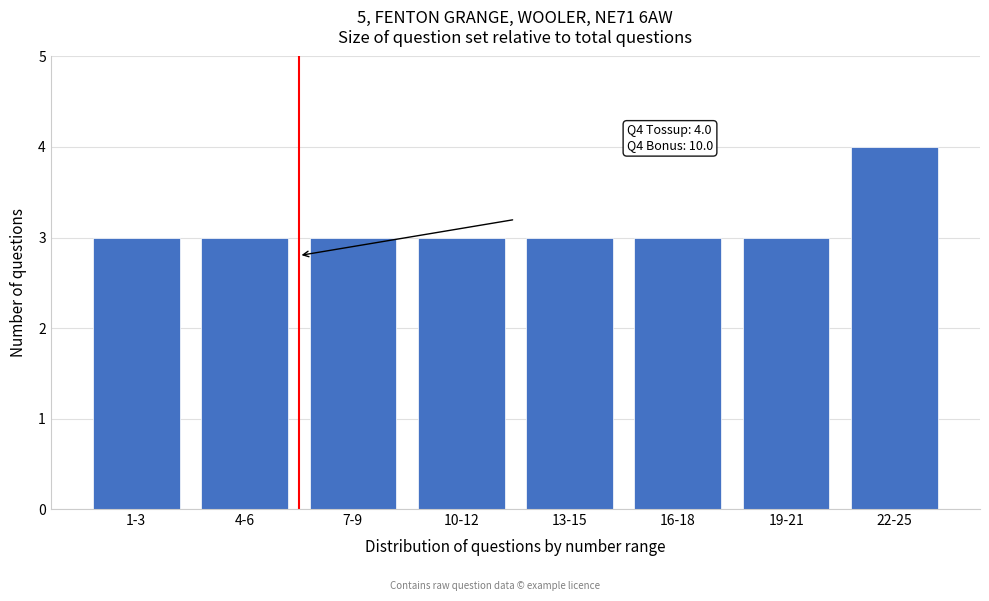

Reading right to left, transcribe all the data shown in this chart.

22-25=4	19-21=3	16-18=3	13-15=3	10-12=3	7-9=3	4-6=3	1-3=3